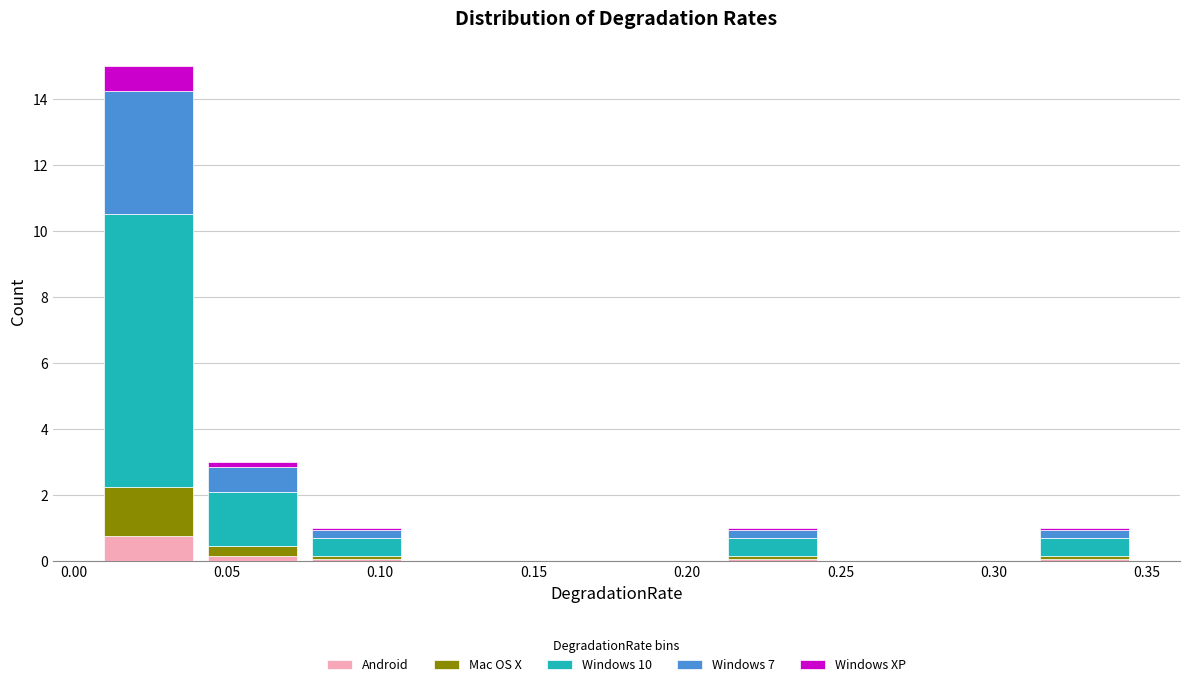

What is the total height of the stacked bar covering 0.210 to 0.245 on the x-axis? Neither the bar edges nor the heights are printed on the chart, so give them approximately, as read against the axes.

1